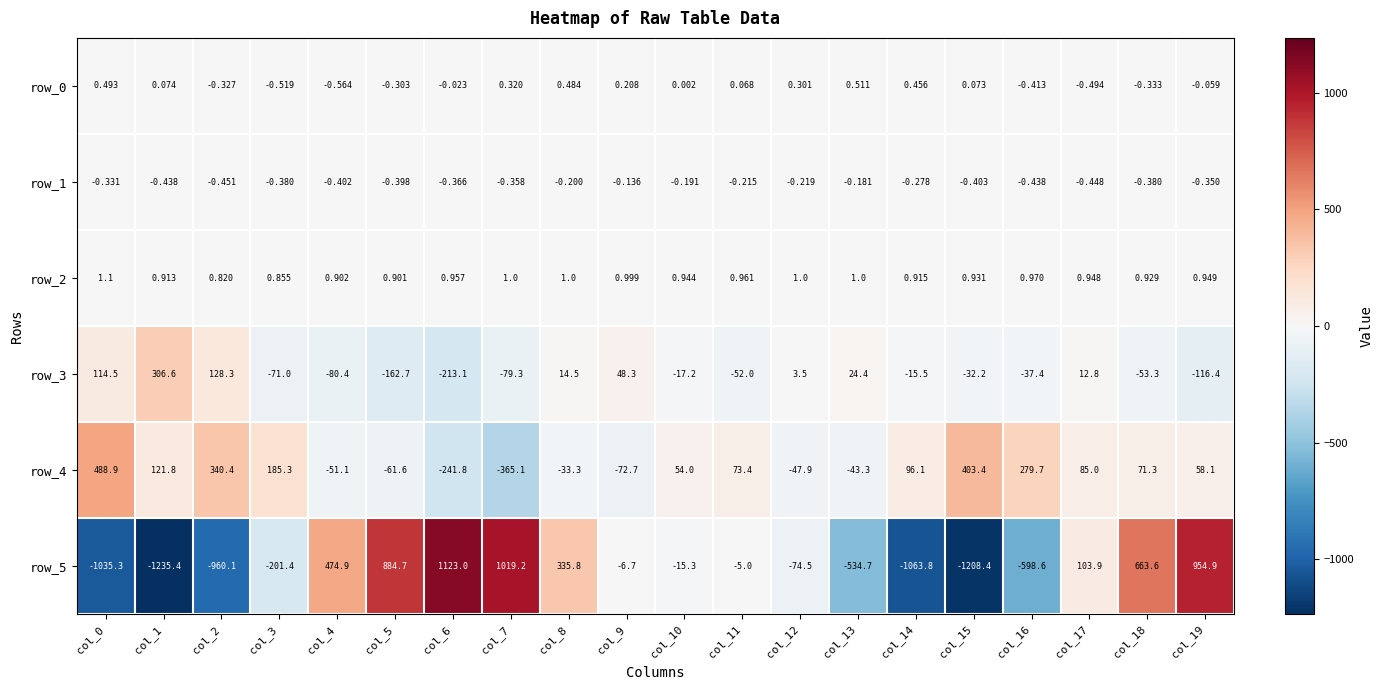

Reading right to left, extract all data points from this chart.

row_0: -0.1	-0.3	-0.5	-0.4	0.1	0.5	0.5	0.3	0.1	0.0	0.2	0.5	0.3	-0.0	-0.3	-0.6	-0.5	-0.3	0.1	0.5
row_1: -0.4	-0.4	-0.4	-0.4	-0.4	-0.3	-0.2	-0.2	-0.2	-0.2	-0.1	-0.2	-0.4	-0.4	-0.4	-0.4	-0.4	-0.5	-0.4	-0.3
row_2: 0.9	0.9	0.9	1.0	0.9	0.9	1.0	1.0	1.0	0.9	1.0	1.0	1.0	1.0	0.9	0.9	0.9	0.8	0.9	1.1
row_3: -116.4	-53.3	12.8	-37.4	-32.2	-15.5	24.4	3.5	-52.0	-17.2	48.3	14.5	-79.3	-213.1	-162.7	-80.4	-71.0	128.3	306.6	114.5
row_4: 58.1	71.3	85.0	279.7	403.4	96.1	-43.3	-47.9	73.4	54.0	-72.7	-33.3	-365.1	-241.8	-61.6	-51.1	185.3	340.4	121.8	488.9
row_5: 954.9	663.6	103.9	-598.6	-1208.4	-1063.8	-534.7	-74.5	-5.0	-15.3	-6.7	335.8	1019.2	1123.0	884.7	474.9	-201.4	-960.1	-1235.4	-1035.3